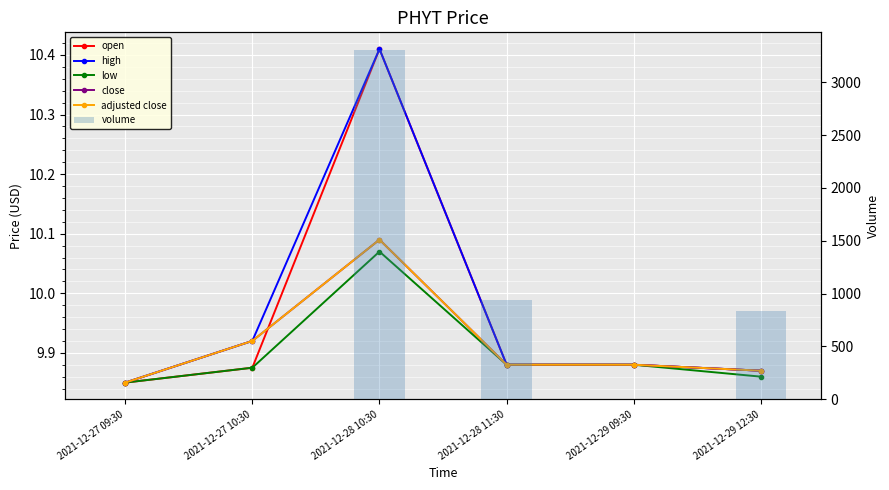

List the labels in order of adjusted close value, largest first.

2021-12-28 10:30, 2021-12-27 10:30, 2021-12-28 11:30, 2021-12-29 09:30, 2021-12-29 12:30, 2021-12-27 09:30